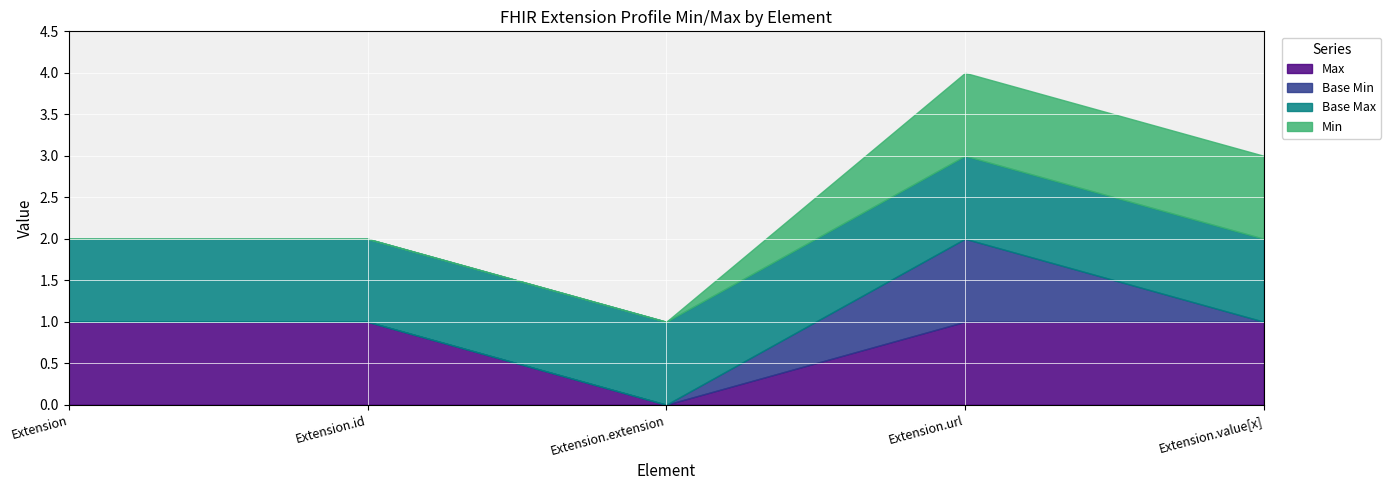

True or false: Base Min has more than 1 interior local peaks.

False